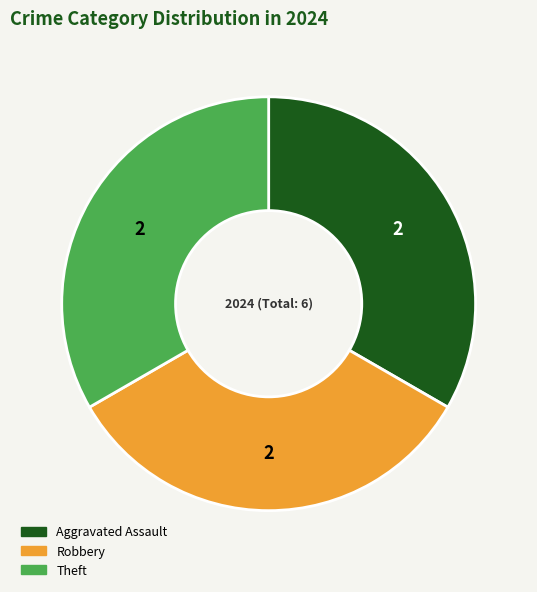

How many slices are in this pie chart?

3